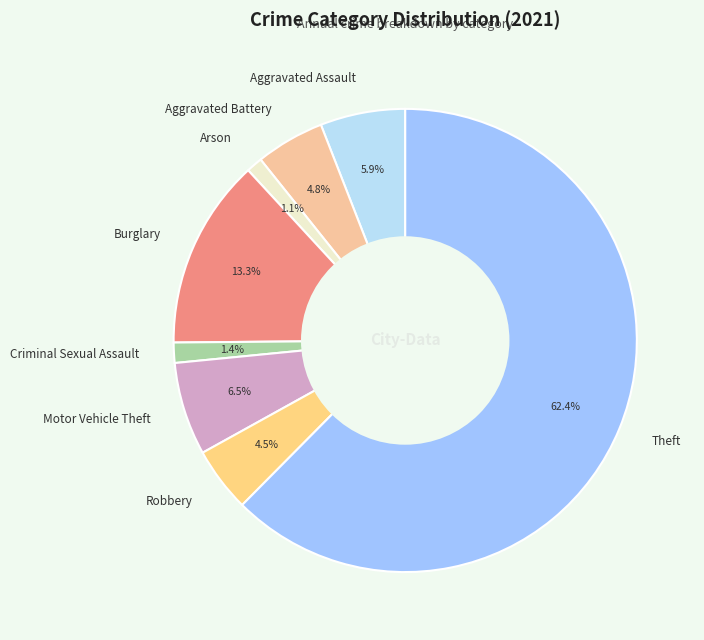

Which category accounts for the majority?

Theft